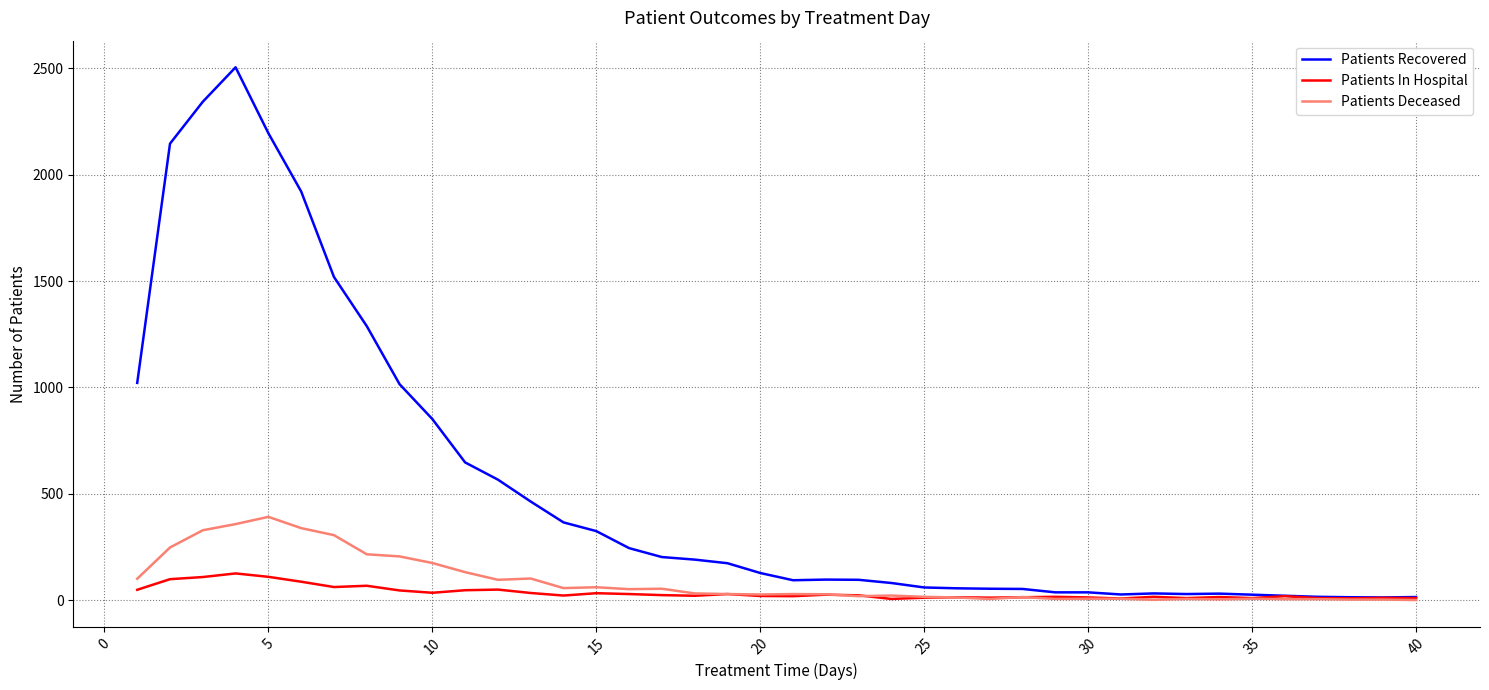

True or false: Patients Deceased has more than 0 interior local peaks.

True